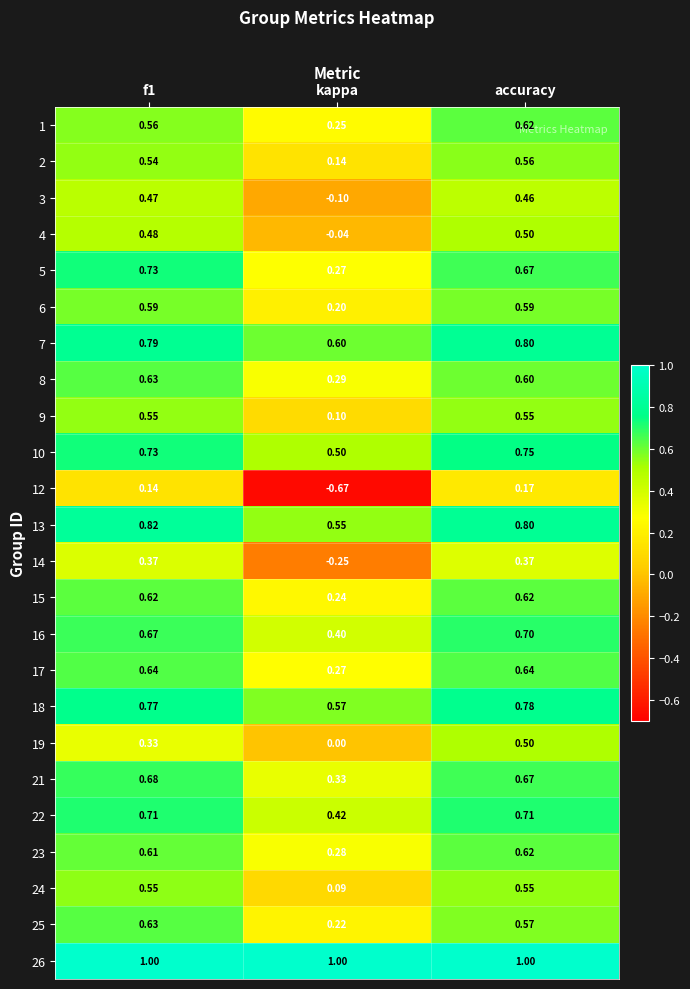

Is the value of 12 at kappa greater than the value of 16 at kappa?

No